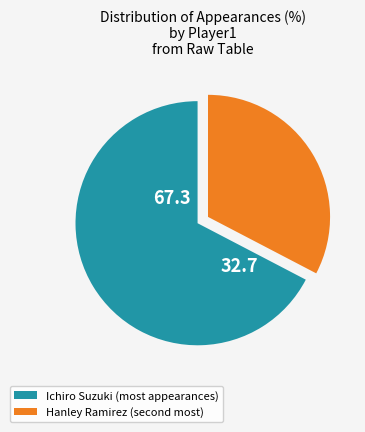

True or false: Ichiro Suzuki (most appearances) accounts for 67% of the total.

True